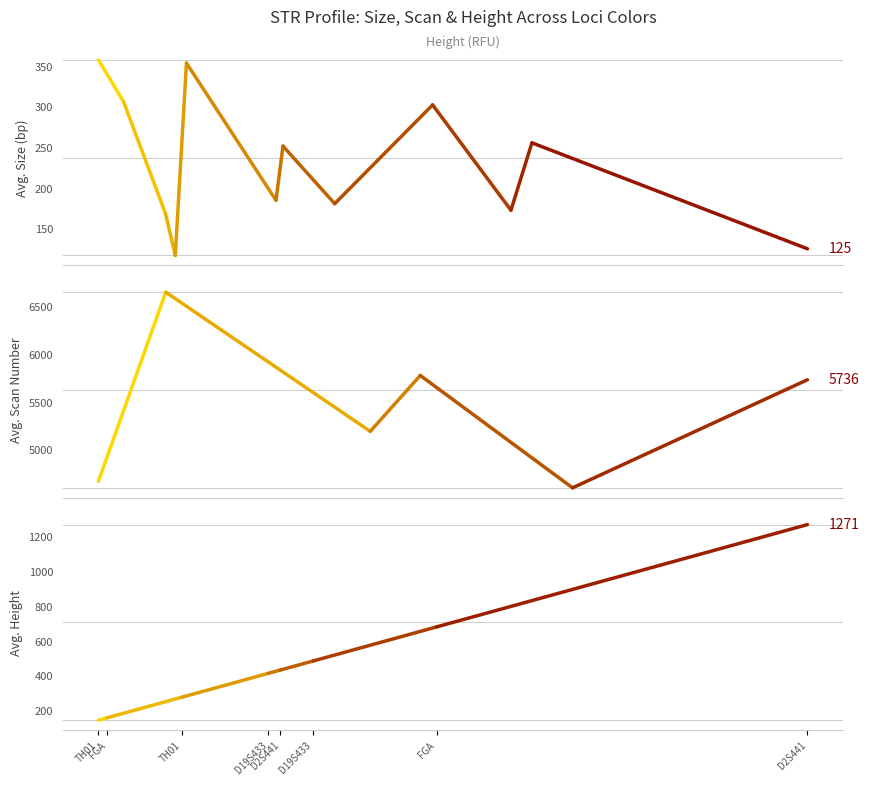

Does the chart display data point markers on the line(s)?

No